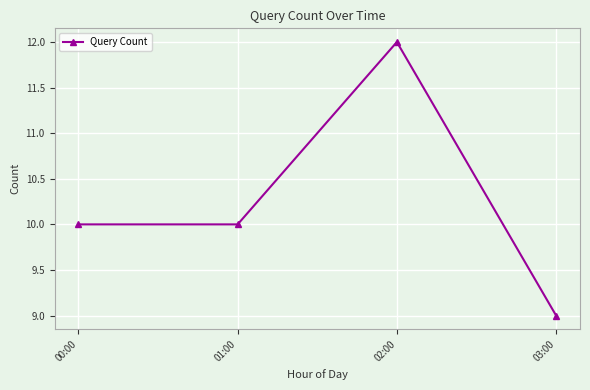

How many lines are shown in the chart?

1